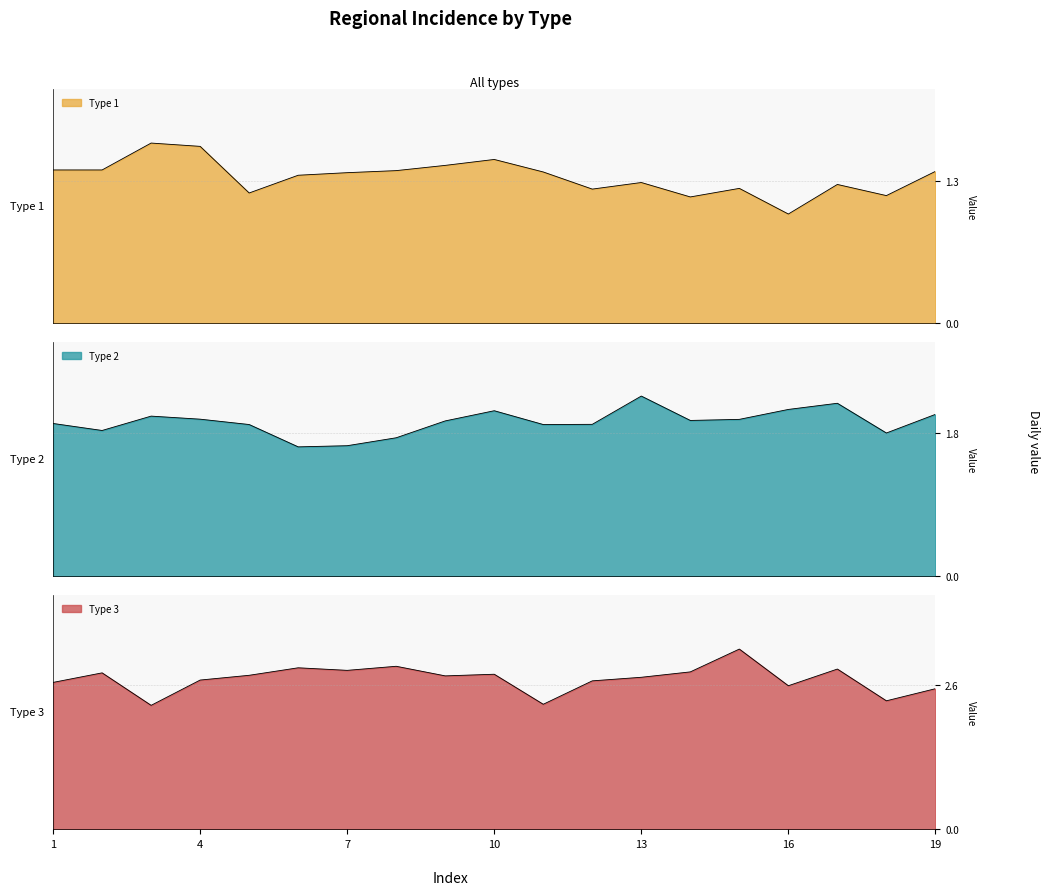

What is the maximum value for Type 2?

2.3